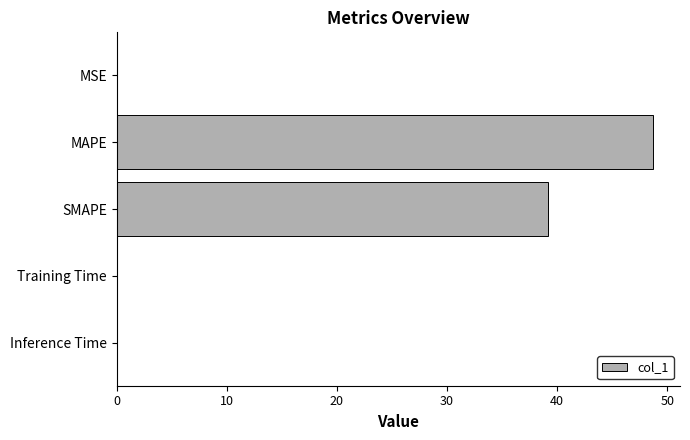

At which category does the chart reach its peak across all series?

MAPE